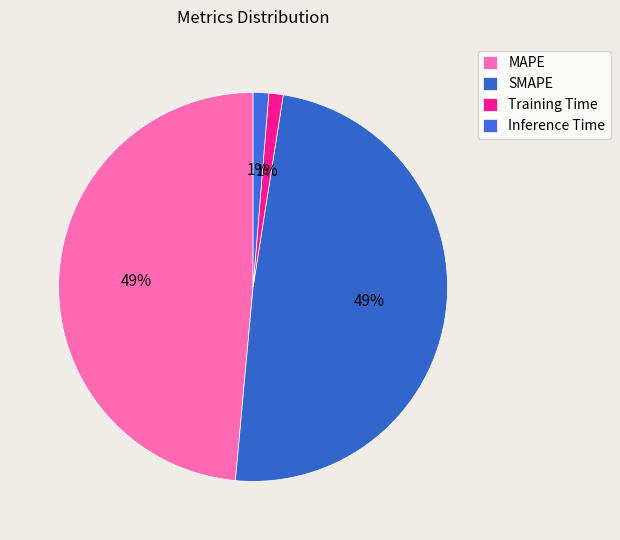

What percentage is the Training Time slice, to the nearest percent?

1%